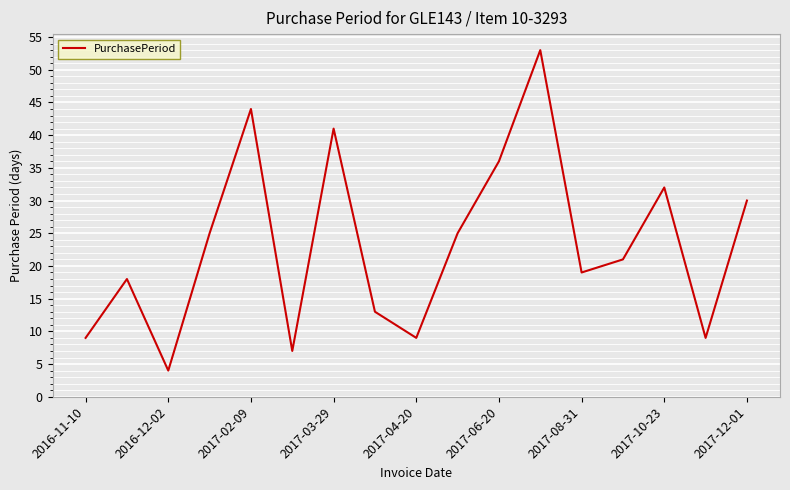

True or false: there are more than 0 points higher than both neighbors.

True